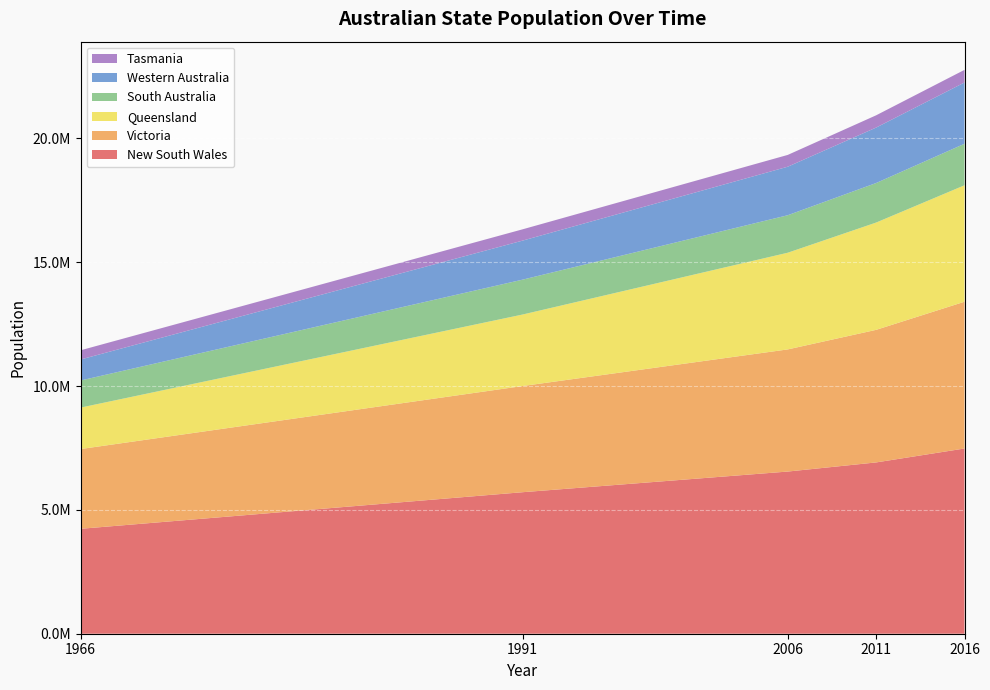

Reading left to right, what are all the values shown in this chart?

New South Wales: 1966=4237900	1991=5714974	2006=6549174	2011=6917656	2016=7480228
Victoria: 1966=3220217	1991=4287877	2006=4932421	2011=5354040	2016=5926624
Queensland: 1966=1674324	1991=2887505	2006=3904531	2011=4332738	2016=4703193
South Australia: 1966=1094984	1991=1408623	2006=1514340	2011=1596570	2016=1676653
Western Australia: 1966=848100	1991=1576334	2006=1959087	2011=2239171	2016=2474410
Tasmania: 1966=371436	1991=456219	2006=476481	2011=495352	2016=509965